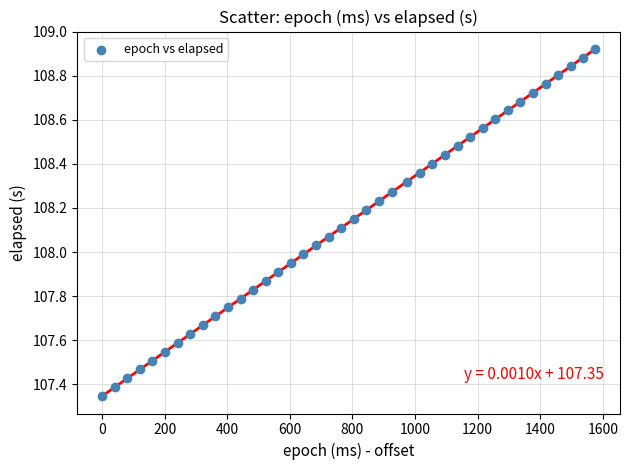

What is the range of X values (max minus min)?

1576.0